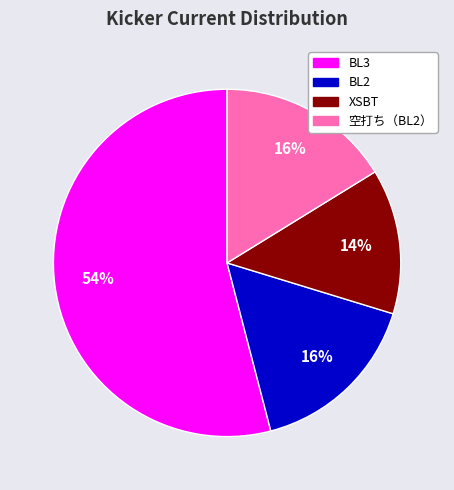

The 空打ち（BL2） slice represents 28% of the pie. True or false?

False